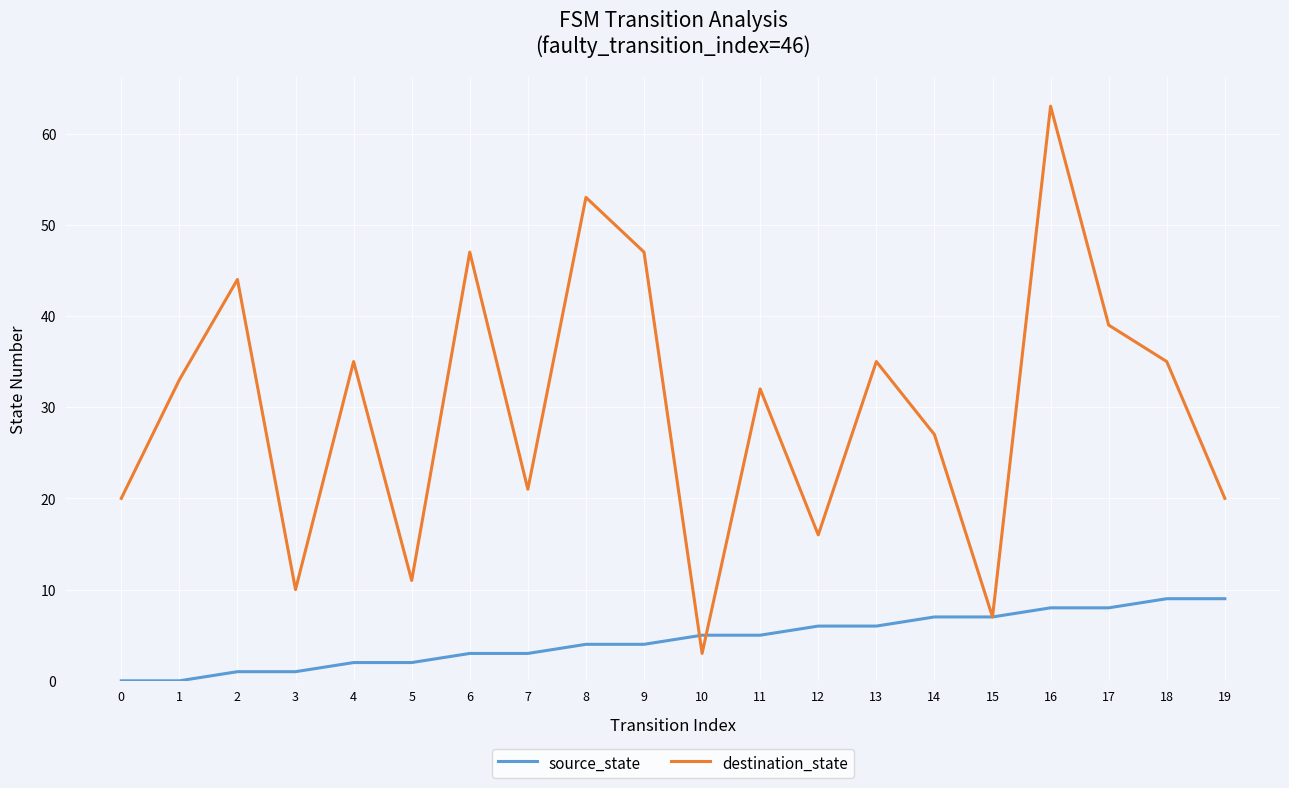

True or false: destination_state has a value of 21 at 7.

True